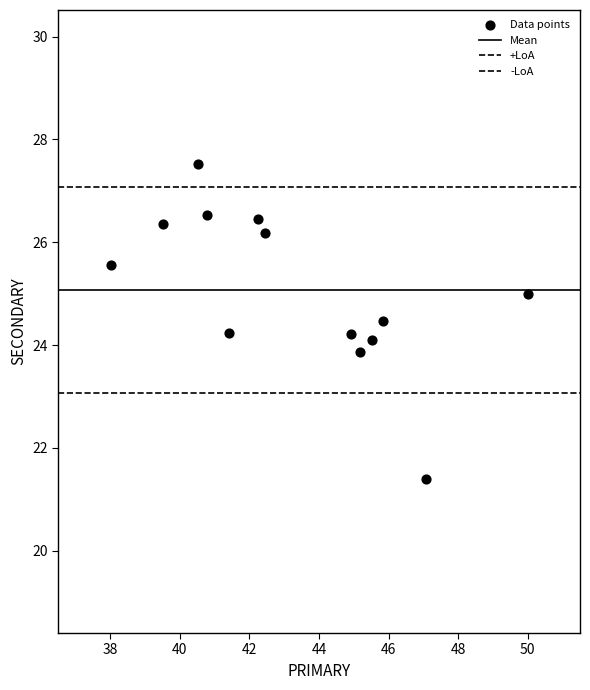

How many data points are displayed?

13